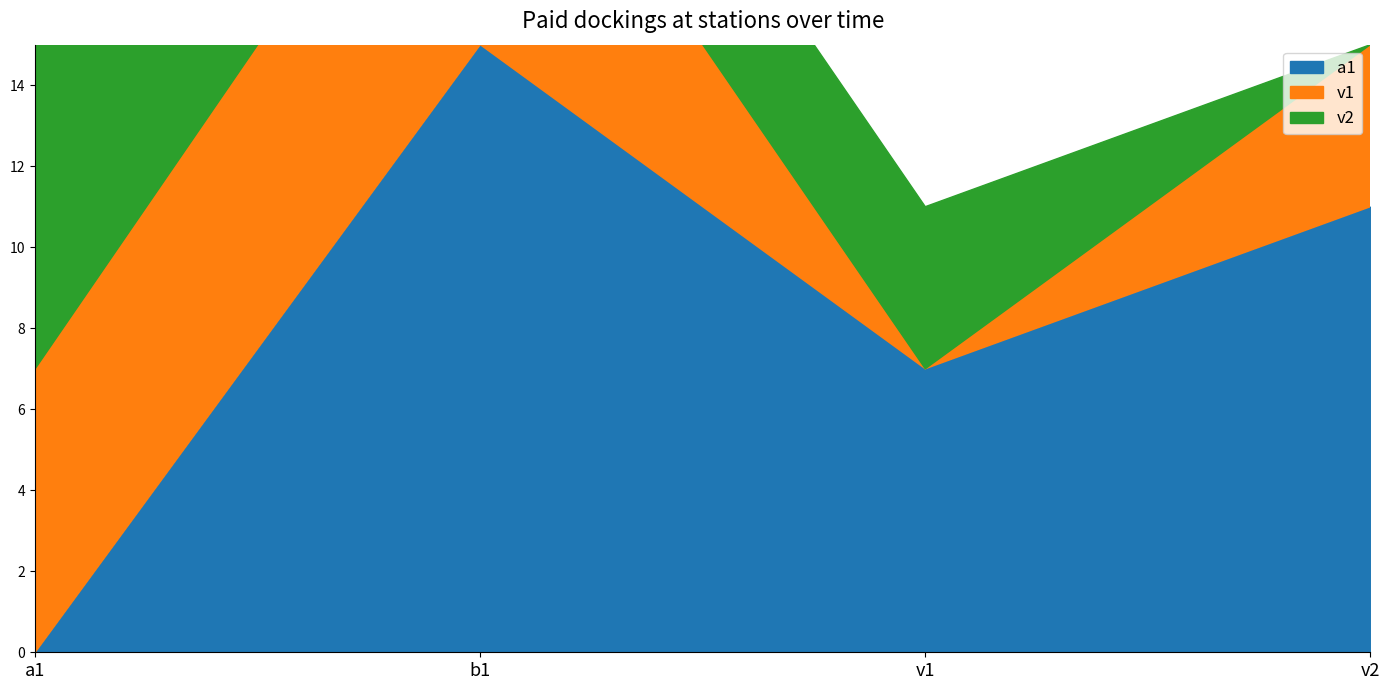

How many values in the a1 series exceed 11?

1